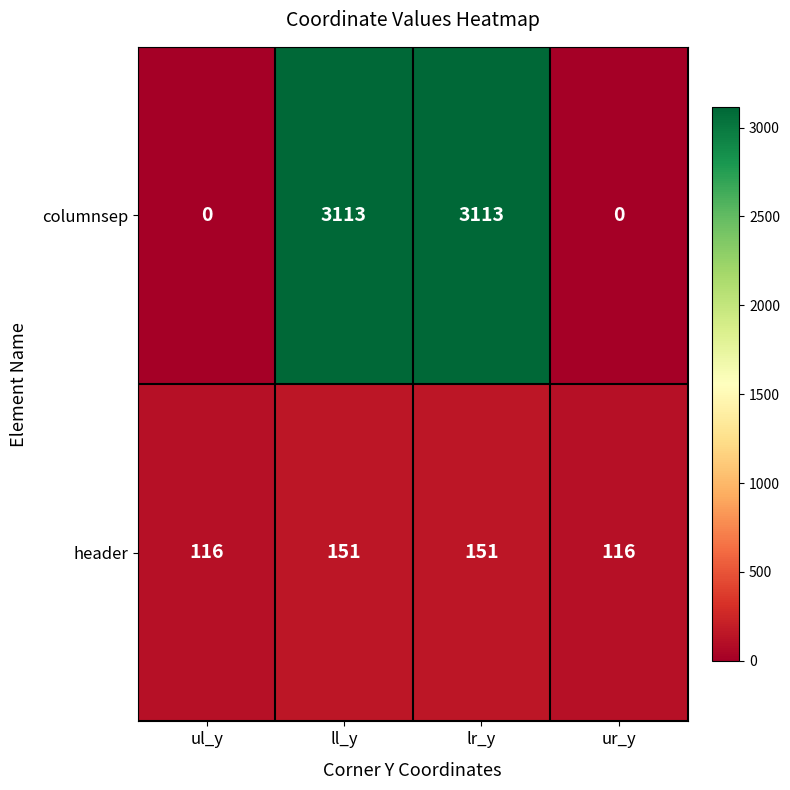

What is the difference between the maximum and minimum values in the columnsep series?

3113